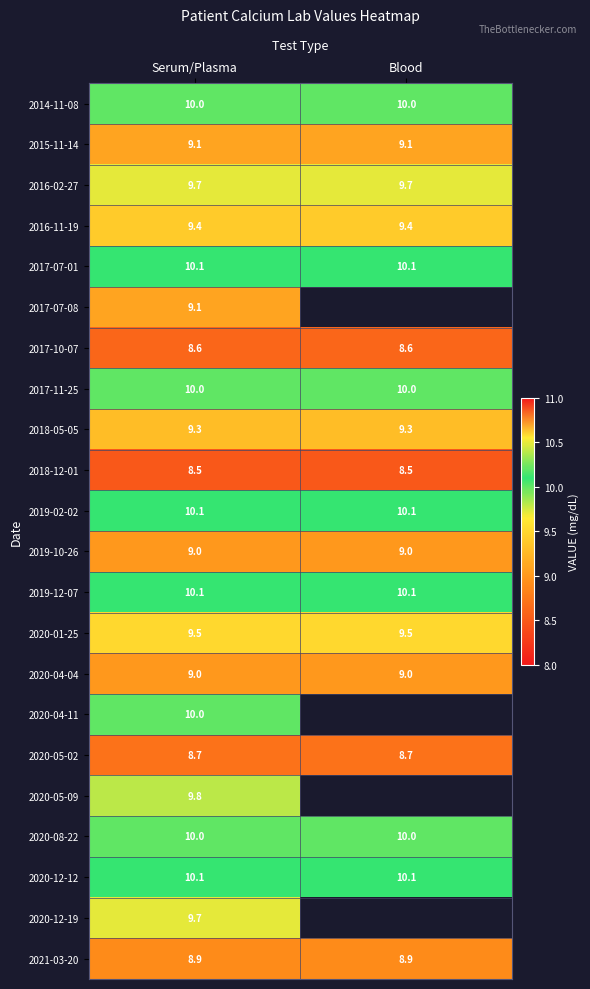

The 2014-11-08 series shows 5.0 at Blood. True or false?

False